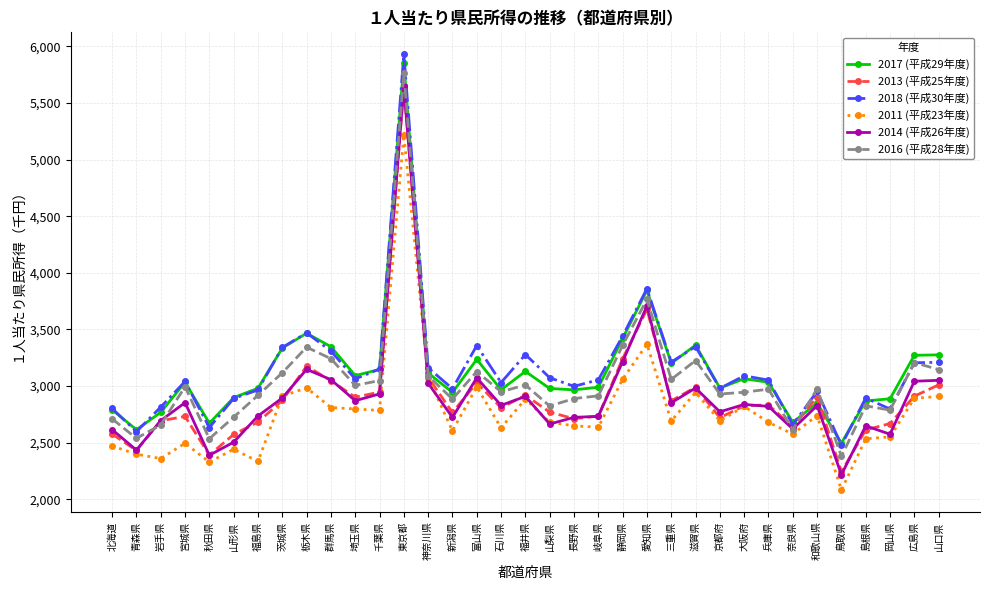

The value of 2013 (平成25年度) at 広島県 is 4203. True or false?

False